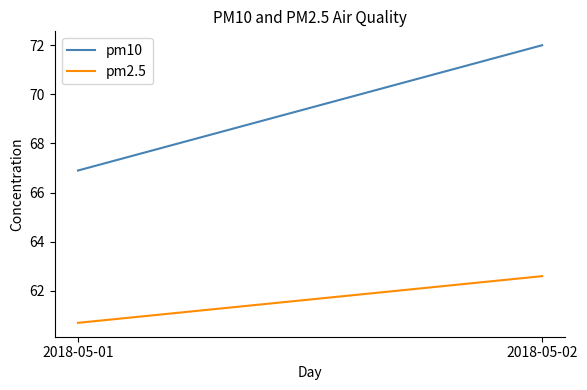

At which category does the chart reach its peak across all series?

2018-05-02